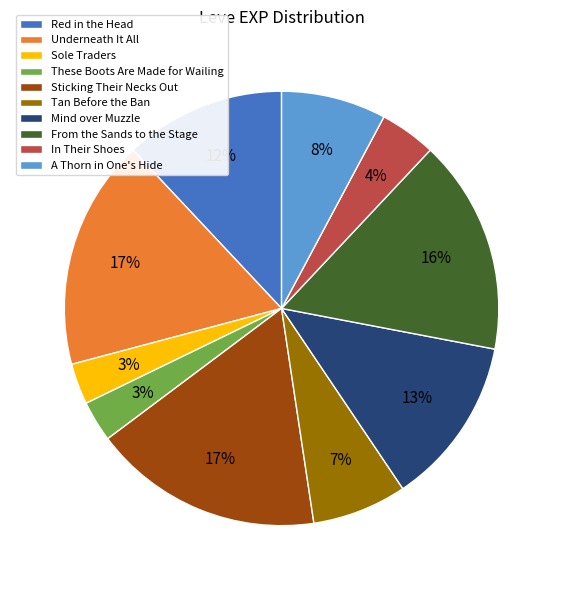

Which has a higher value, From the Sands to the Stage or These Boots Are Made for Wailing?

From the Sands to the Stage